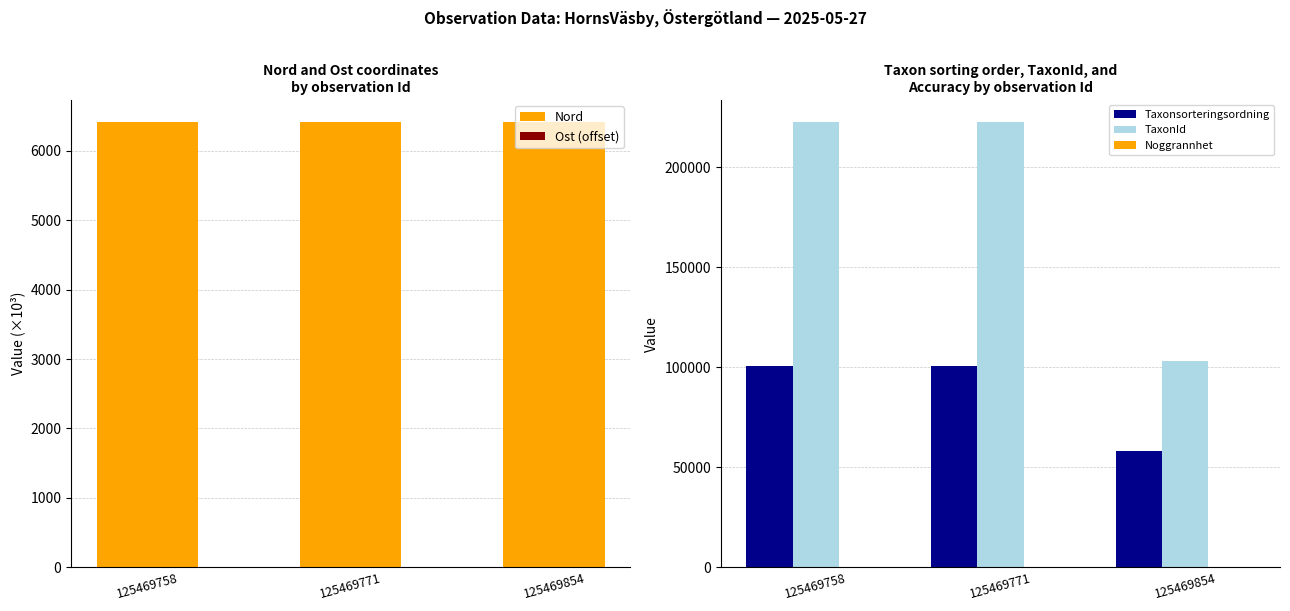

What is the smallest value displayed?

0.7